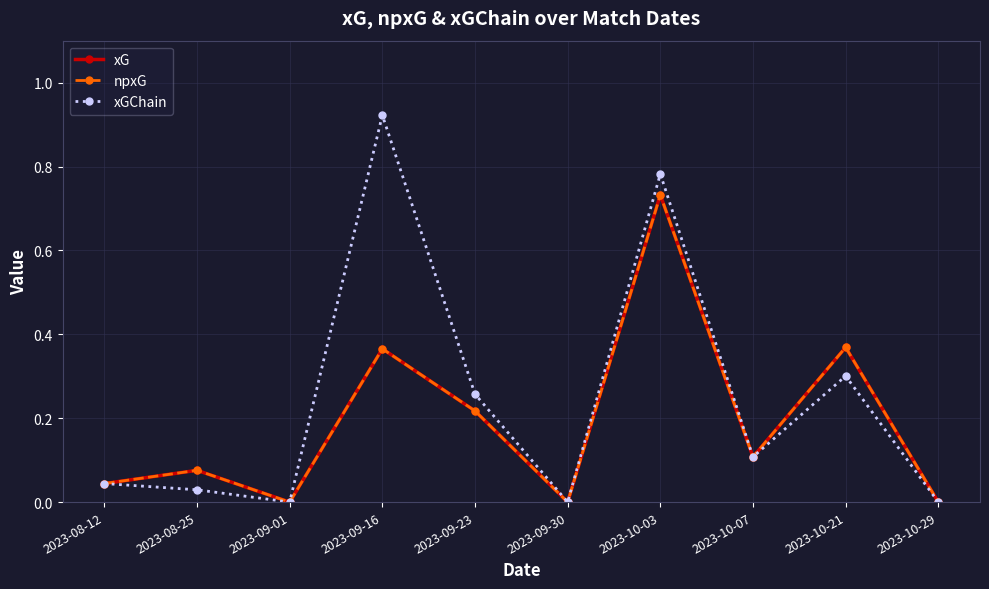

What is the difference between the npxG values at 2023-08-25 and 2023-09-01?

0.1